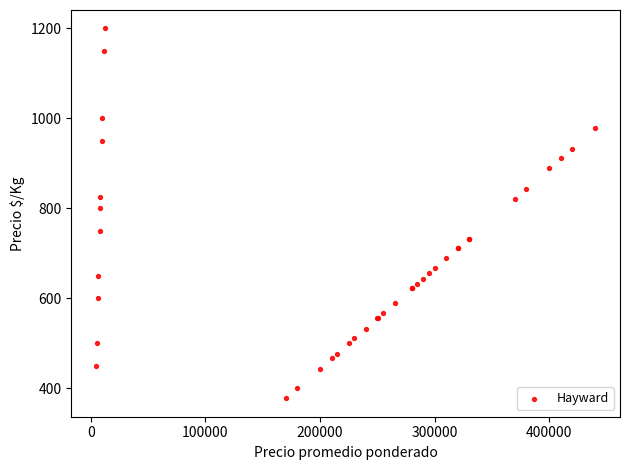

What Y value in the scatter plot is closest to 789?

800